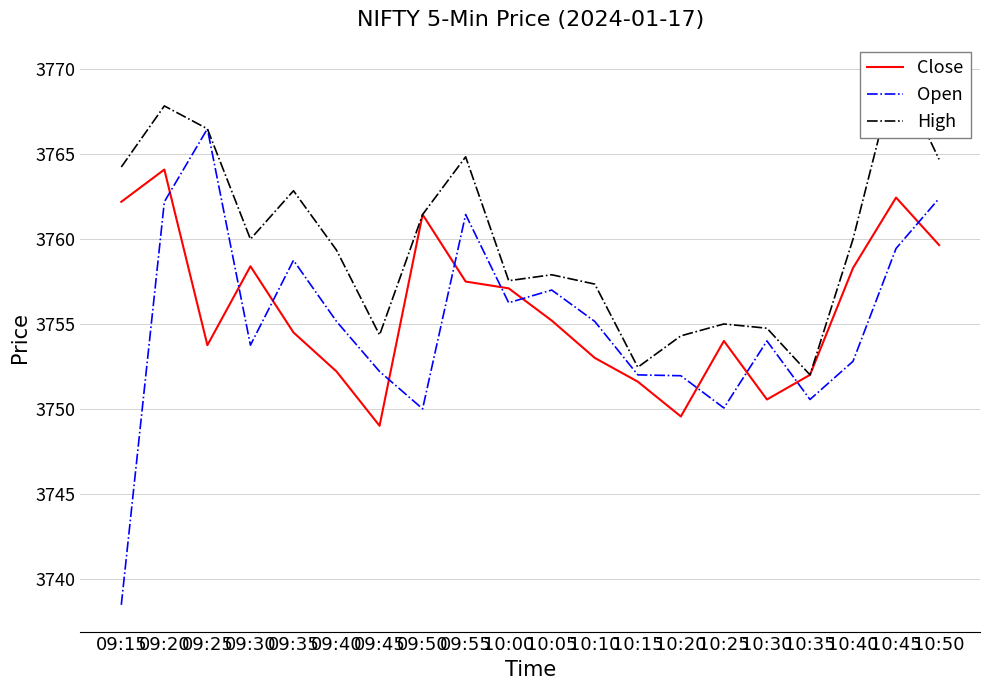

At which category is the sum across all series the highest?

09:20